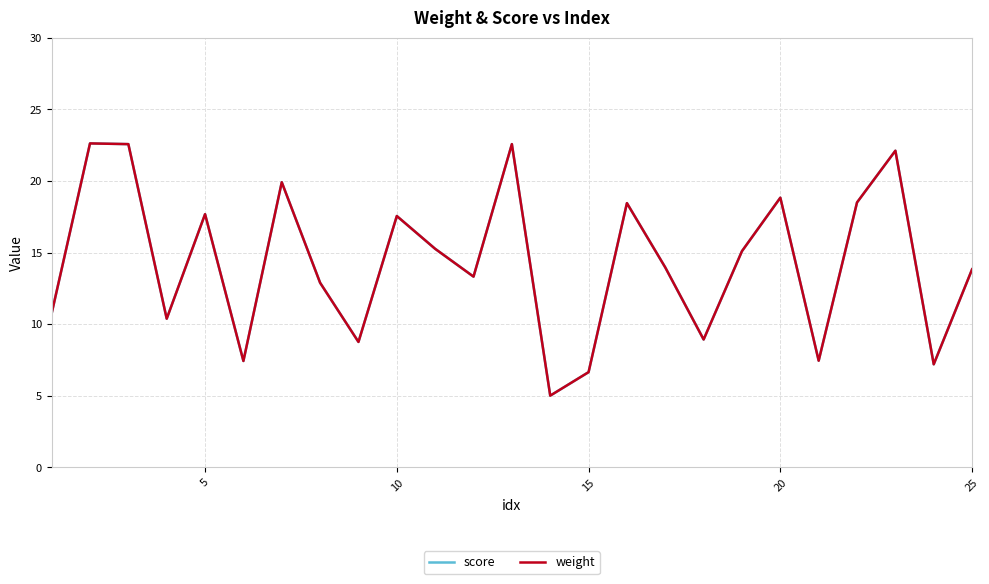

What is the average value of the weight series?

14.3